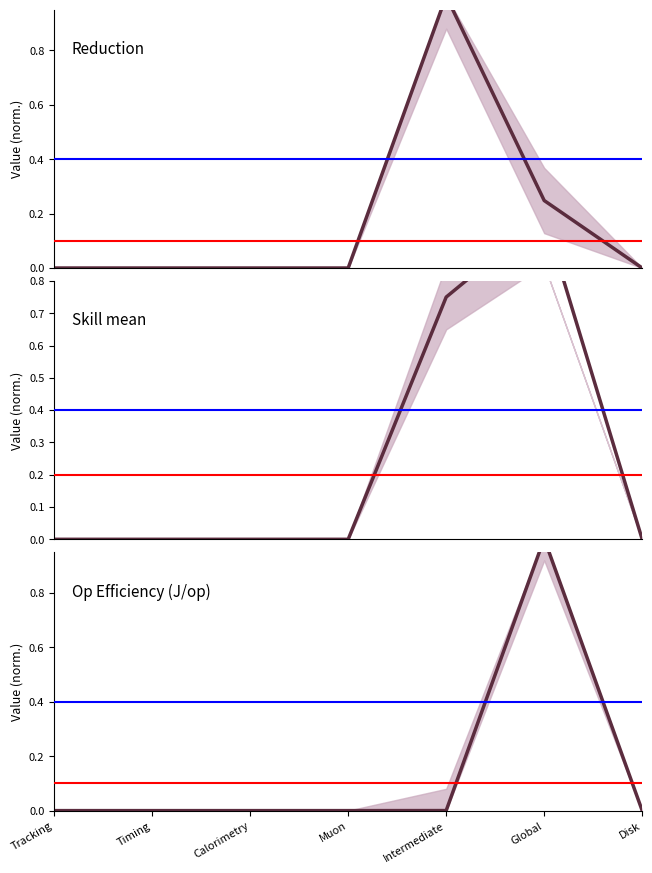

True or false: Reduction has a value of 1.0 at Intermediate.

True